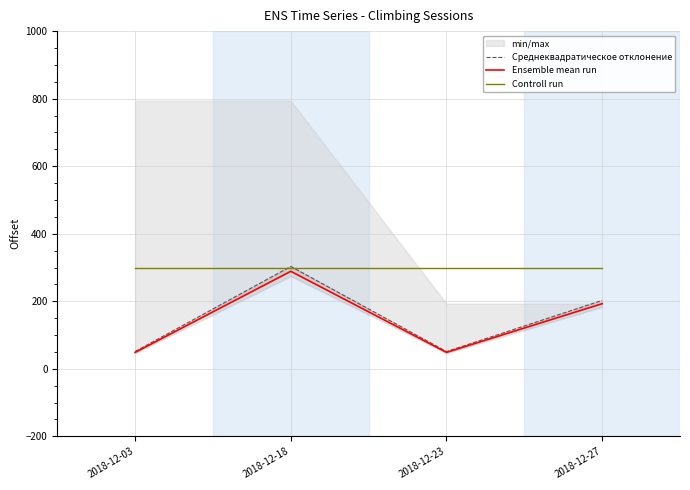

True or false: Ensemble mean run and Среднеквадратическое отклонение intersect in this chart.

False